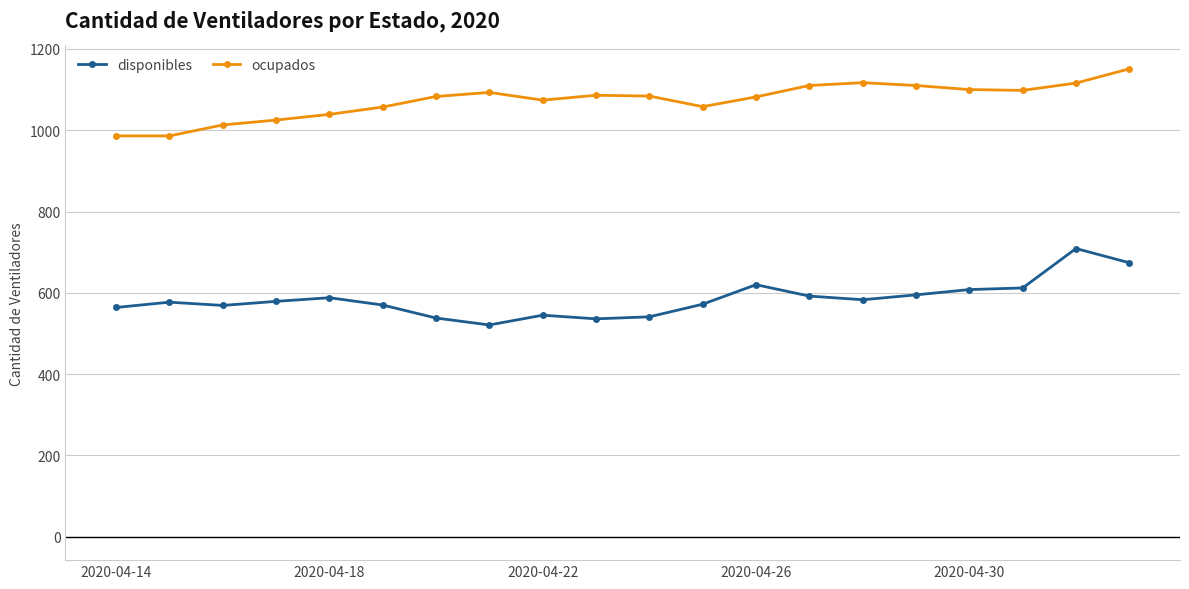

What is the maximum value shown in the chart?

1151